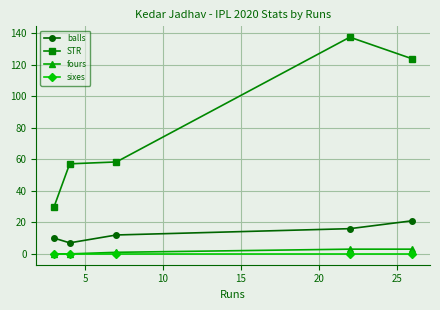

True or false: balls and STR cross at least once.

False